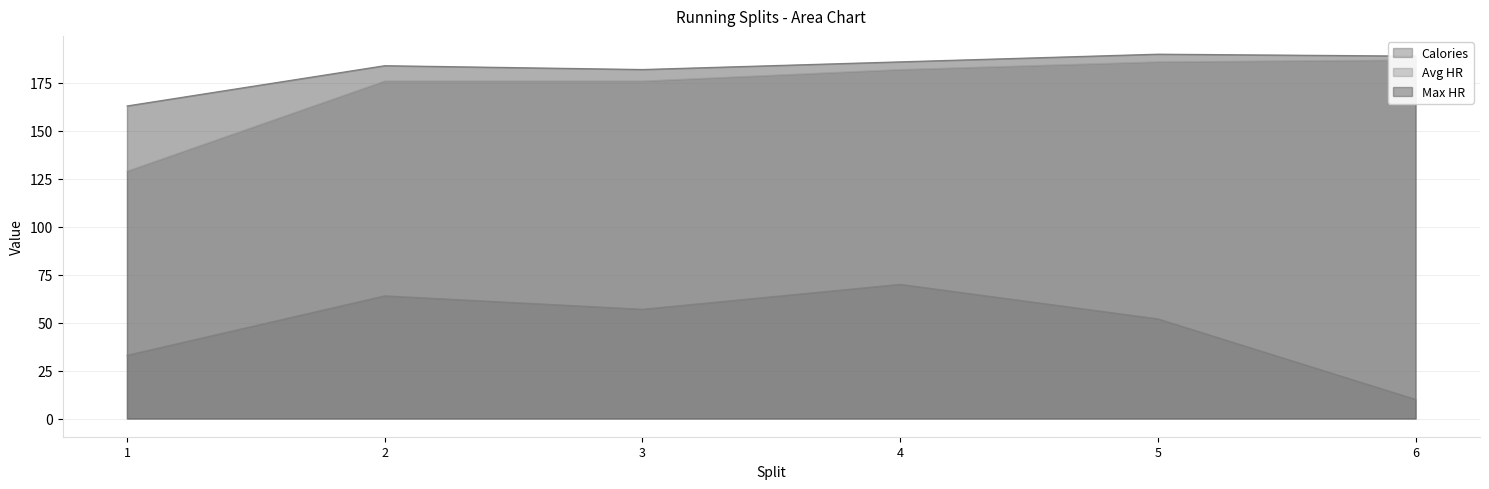

True or false: Max HR and Calories cross at least once.

False